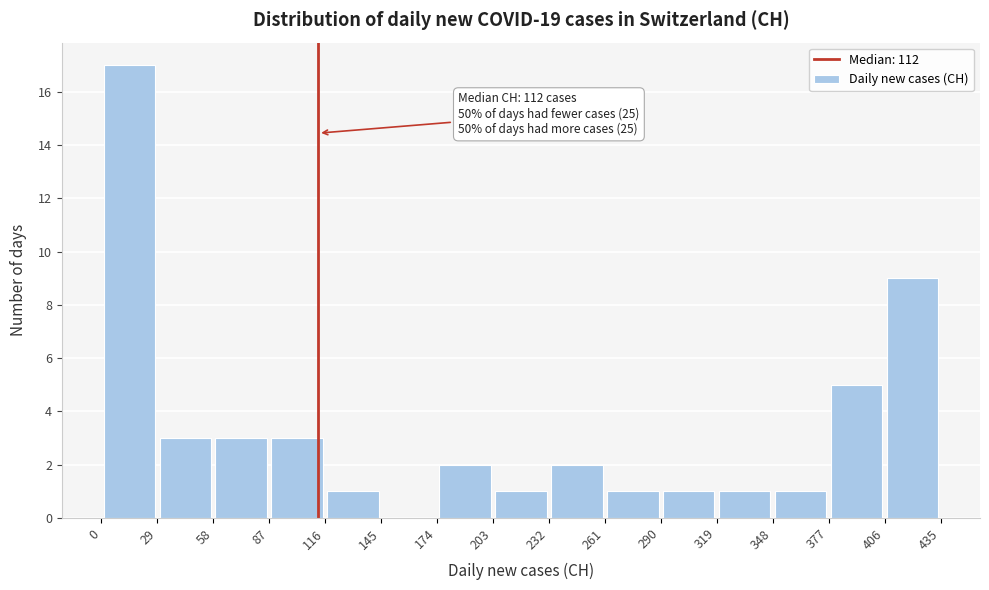

Which range on the x-axis has the tallest bar?

0 to 29